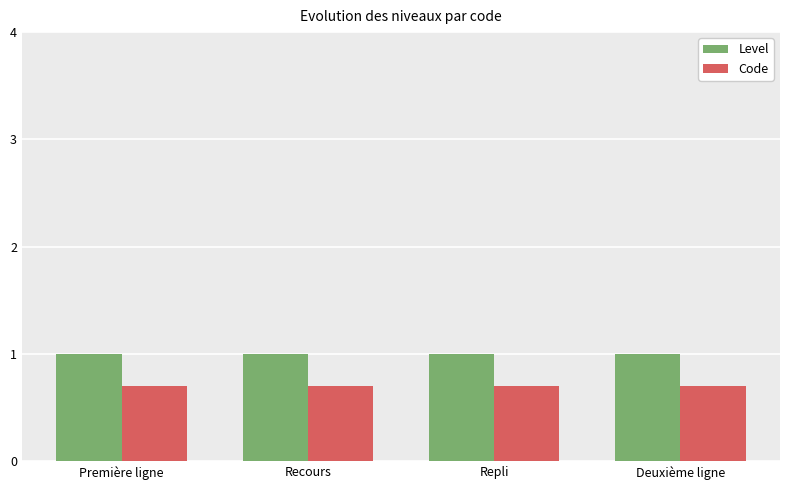

What is the approximate value of Code at Repli?

0.7